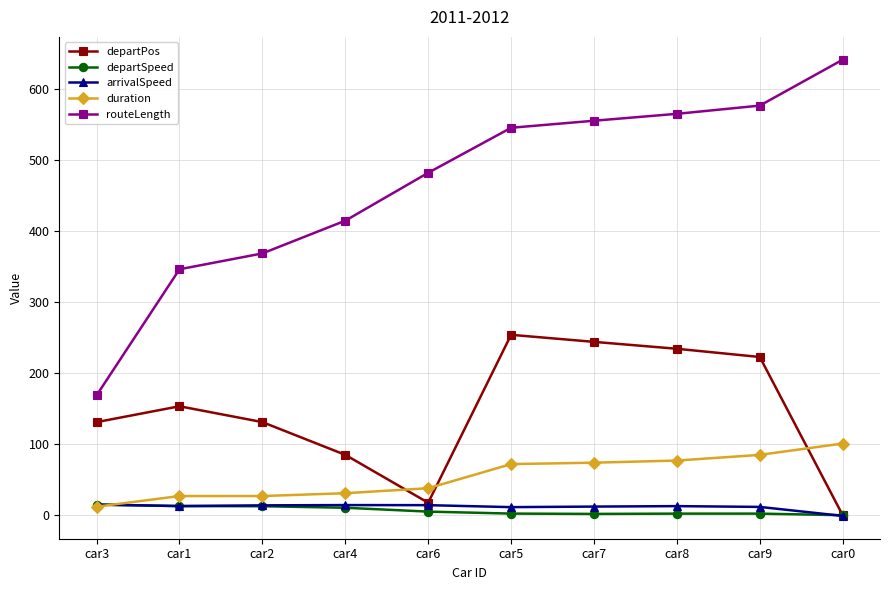

What is the label of the 2nd point from the right?

car9